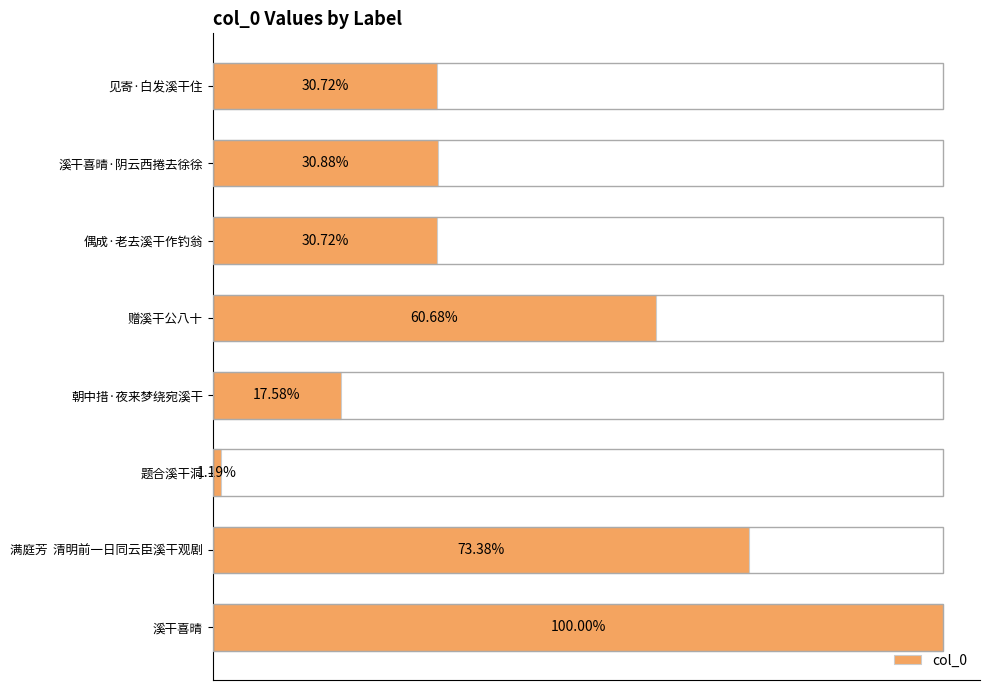

Does the chart contain any negative values?

No